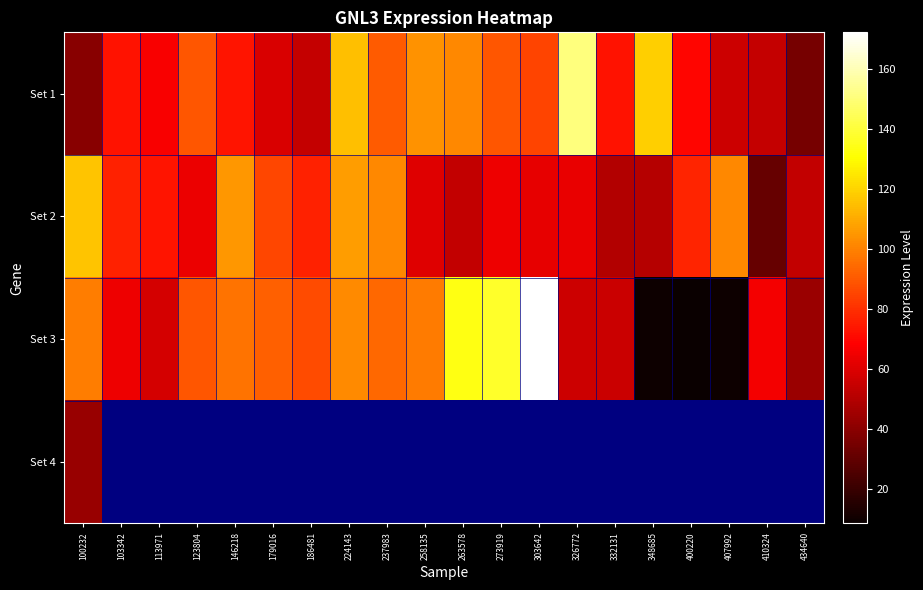

At 146218, list the series in order from smallest to largest.

Set 1, Set 3, Set 2, Set 4